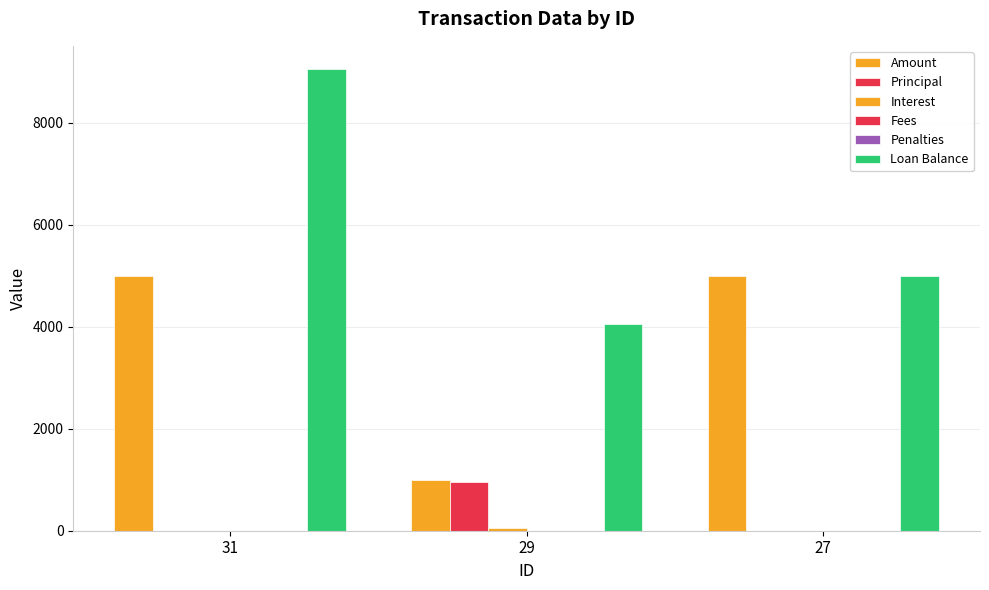

What is the difference between the highest and lowest values at 31?

9050.0